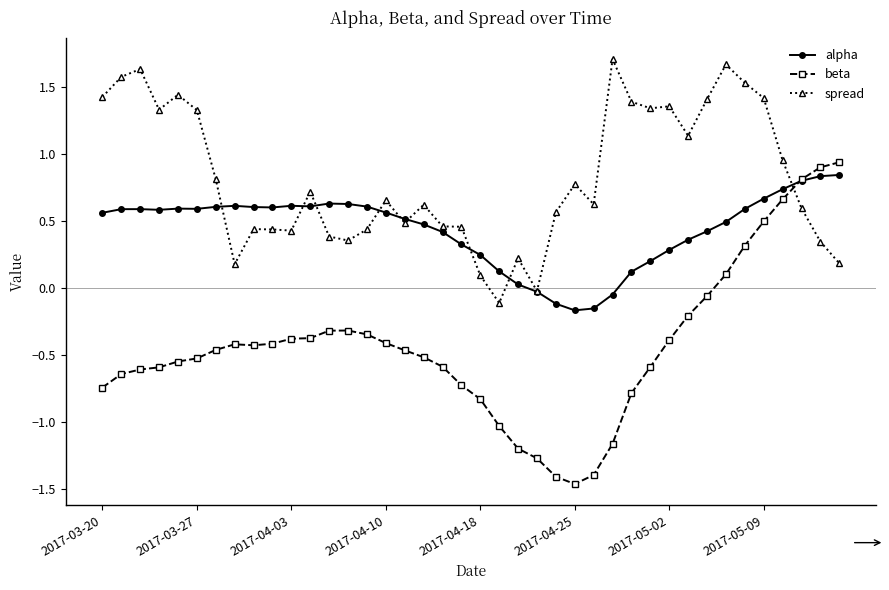

How many values in the beta series exceed 0?

7